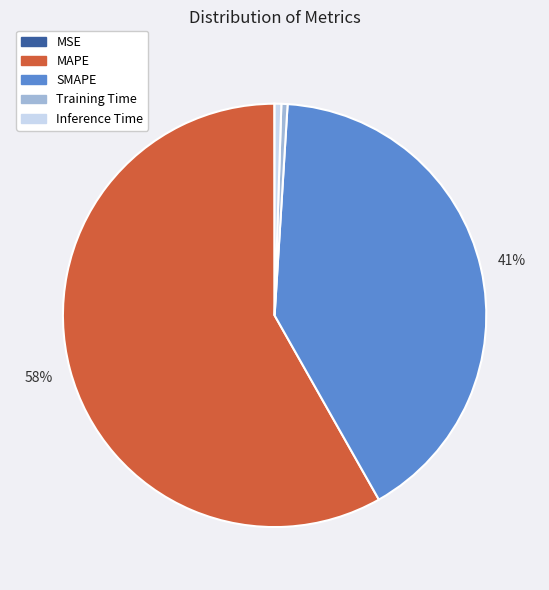

The Inference Time slice represents 11% of the pie. True or false?

False